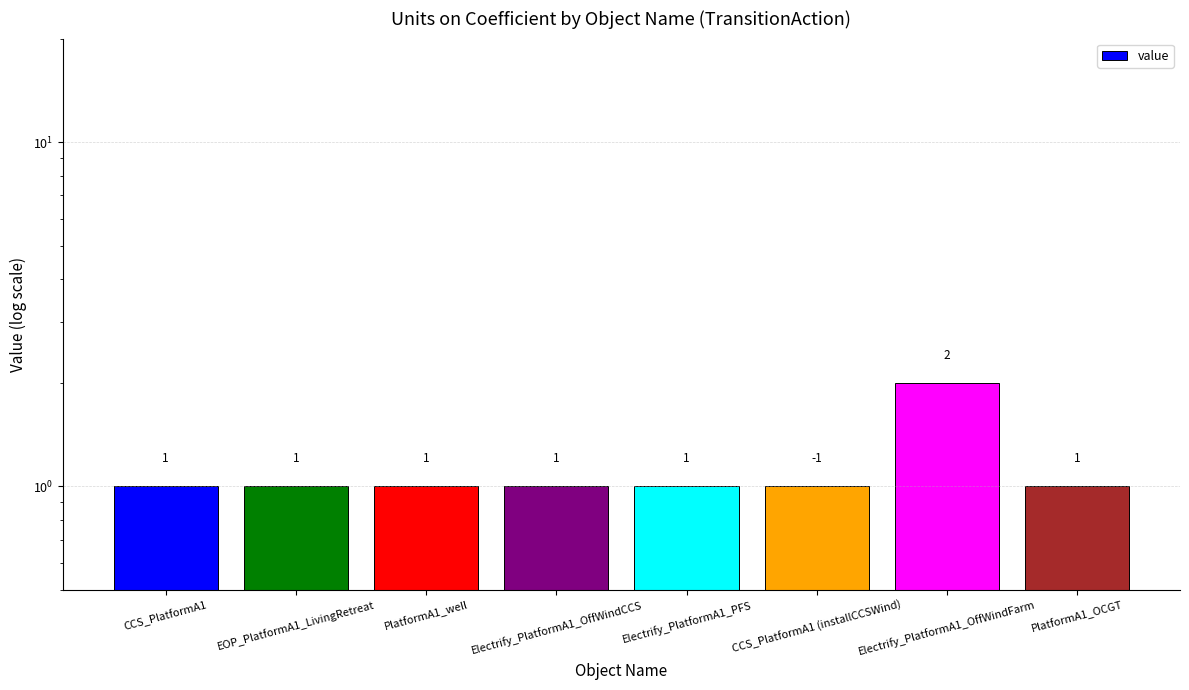

Rank the categories by value from highest to lowest.

Electrify_PlatformA1_OffWindFarm, CCS_PlatformA1, EOP_PlatformA1_LivingRetreat, PlatformA1_well, Electrify_PlatformA1_OffWindCCS, Electrify_PlatformA1_PFS, CCS_PlatformA1 (installCCSWind), PlatformA1_OCGT